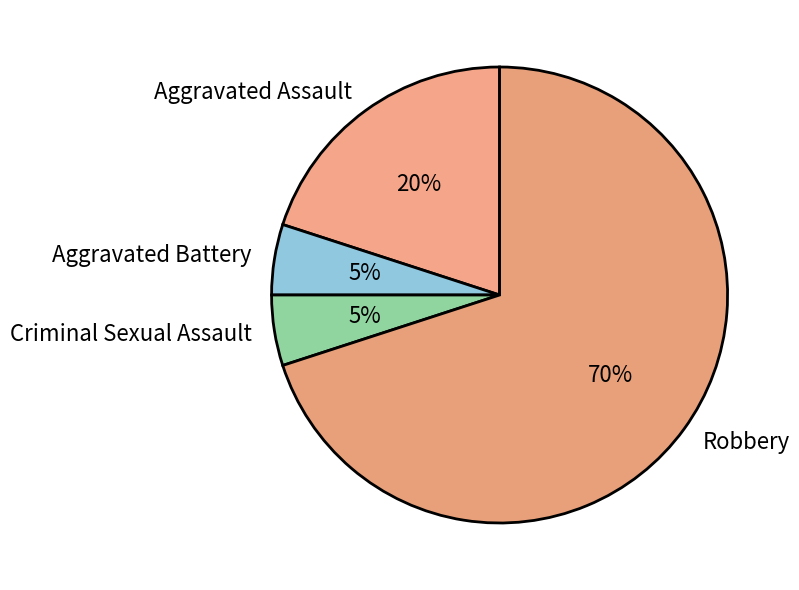

How many slices are in this pie chart?

4